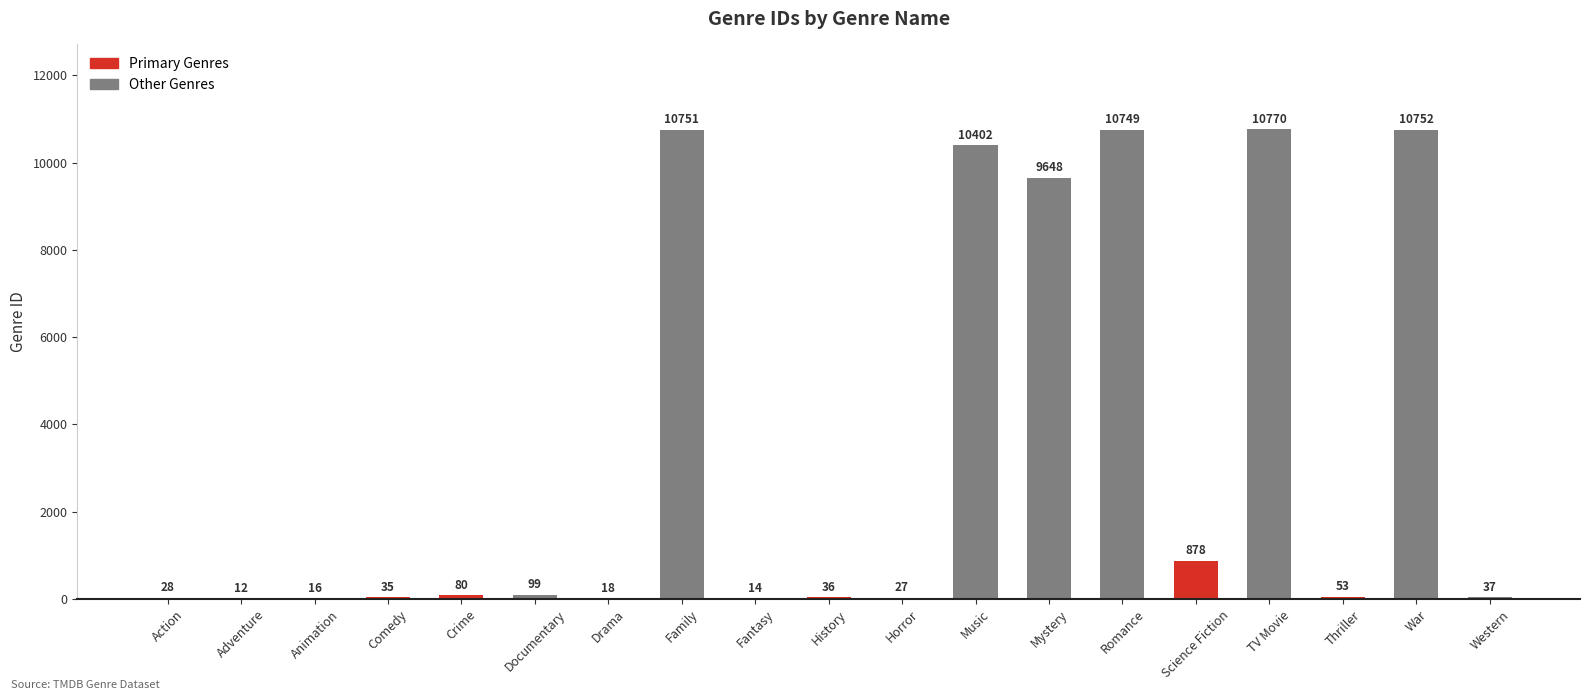

Reading left to right, transcribe all the data shown in this chart.

28	12	16	35	80	99	18	10751	14	36	27	10402	9648	10749	878	10770	53	10752	37